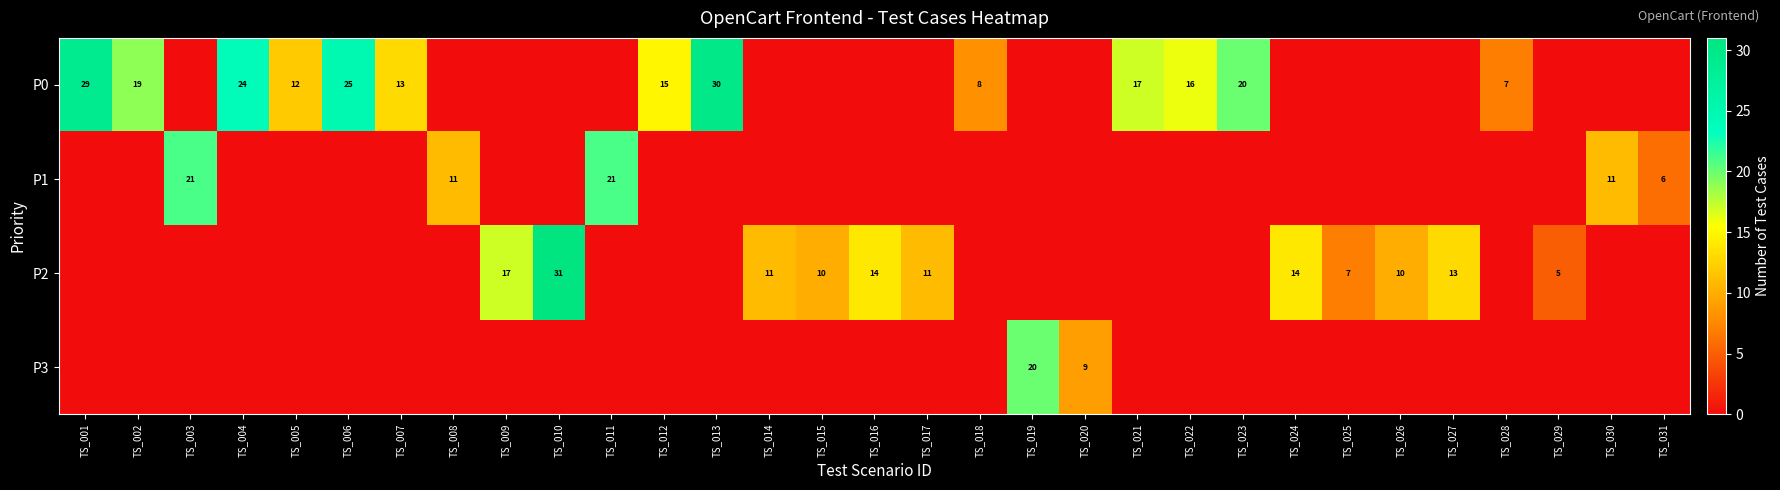

True or false: P0 has a value of 7 at TS_028.

True